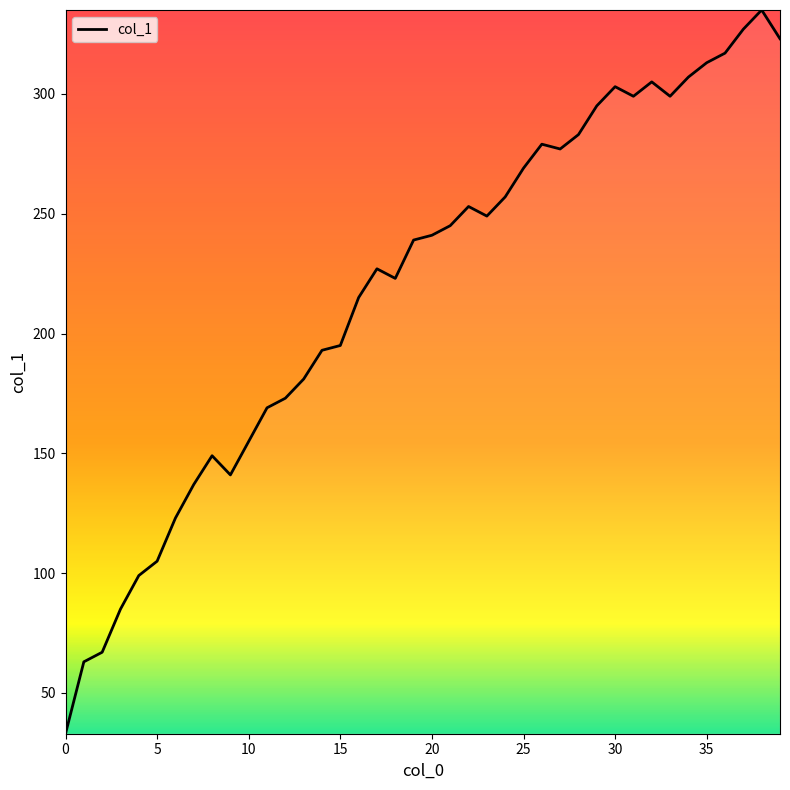

What is the difference between the maximum and minimum values?

302